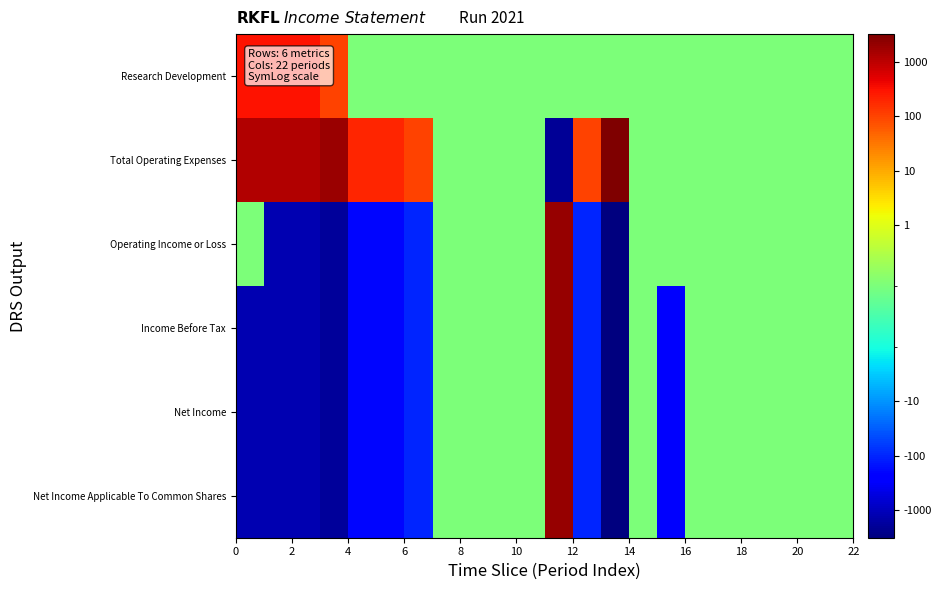

Rank the series by their maximum value, from lowest to highest.

Research Development, Operating Income or Loss, Income Before Tax, Net Income, Net Income Applicable To Common Shares, Total Operating Expenses